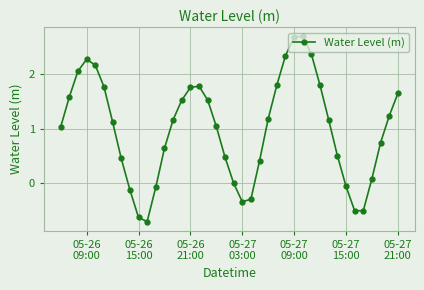

How many data points are above 1?

23